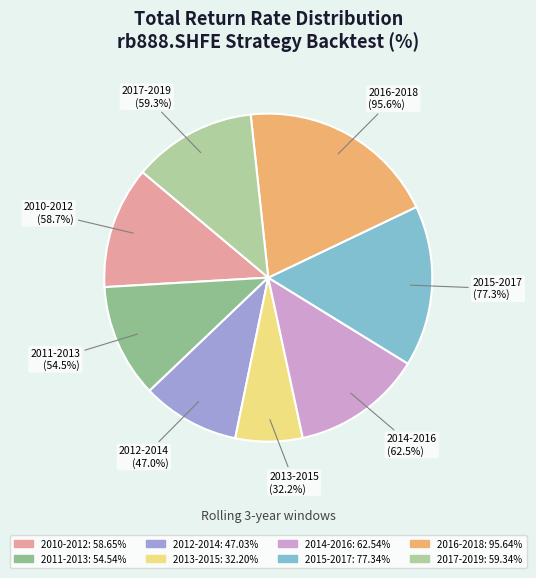

Is there any slice that represents more than half of the pie?

No